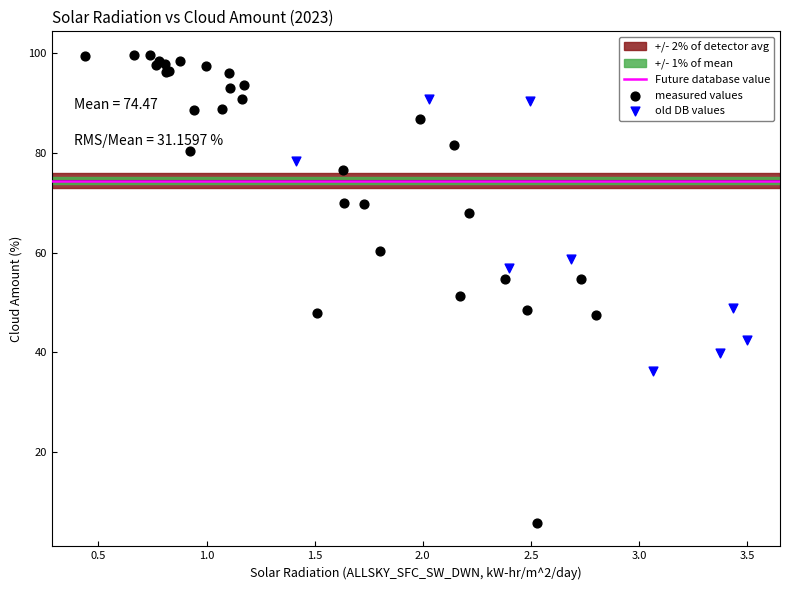

Which series contains the highest Y value?

measured values